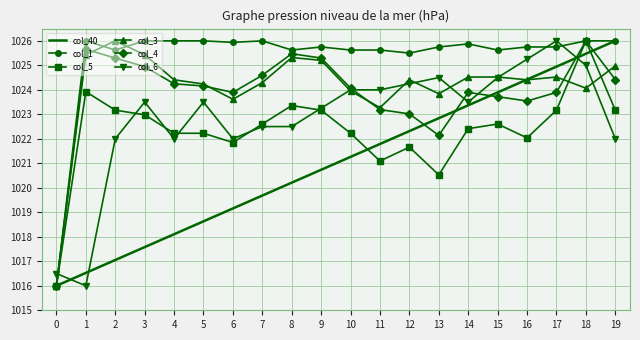

What is the difference between the highest and lowest values at 1?

10.0